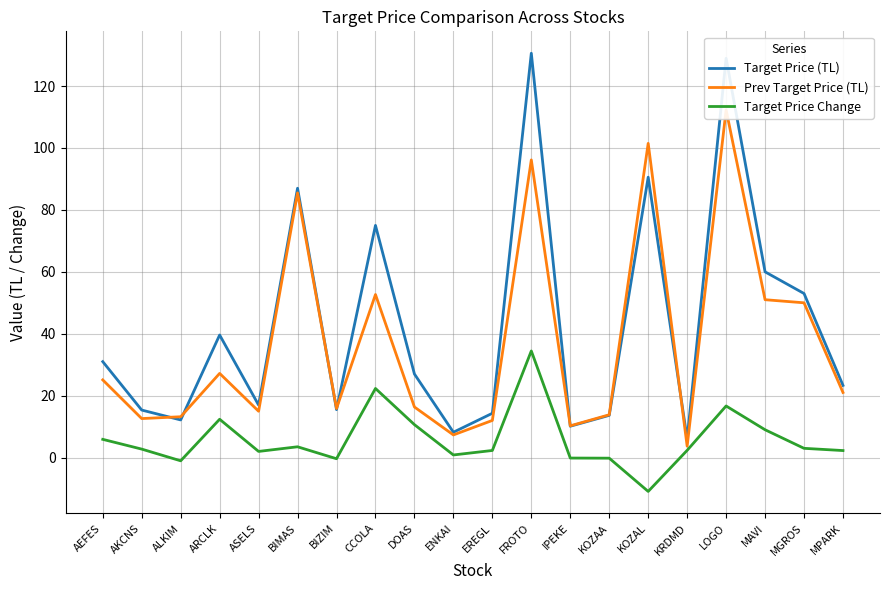

Which series has the largest range (max minus min)?

Target Price (TL)